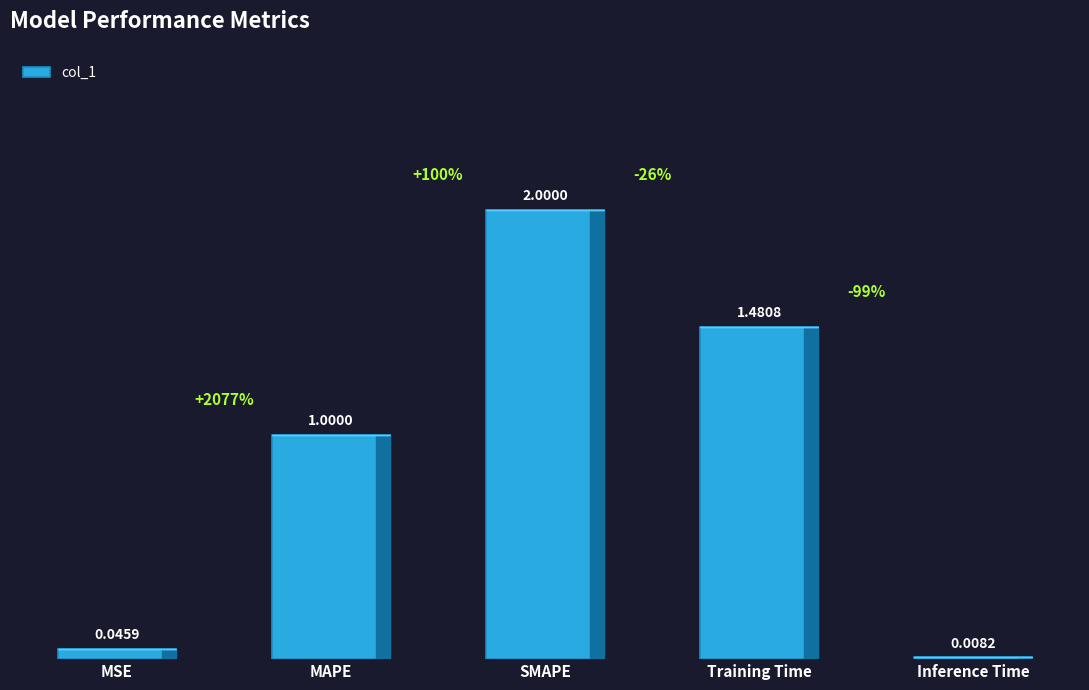

What is the label of the 2nd bar from the right?

Training Time